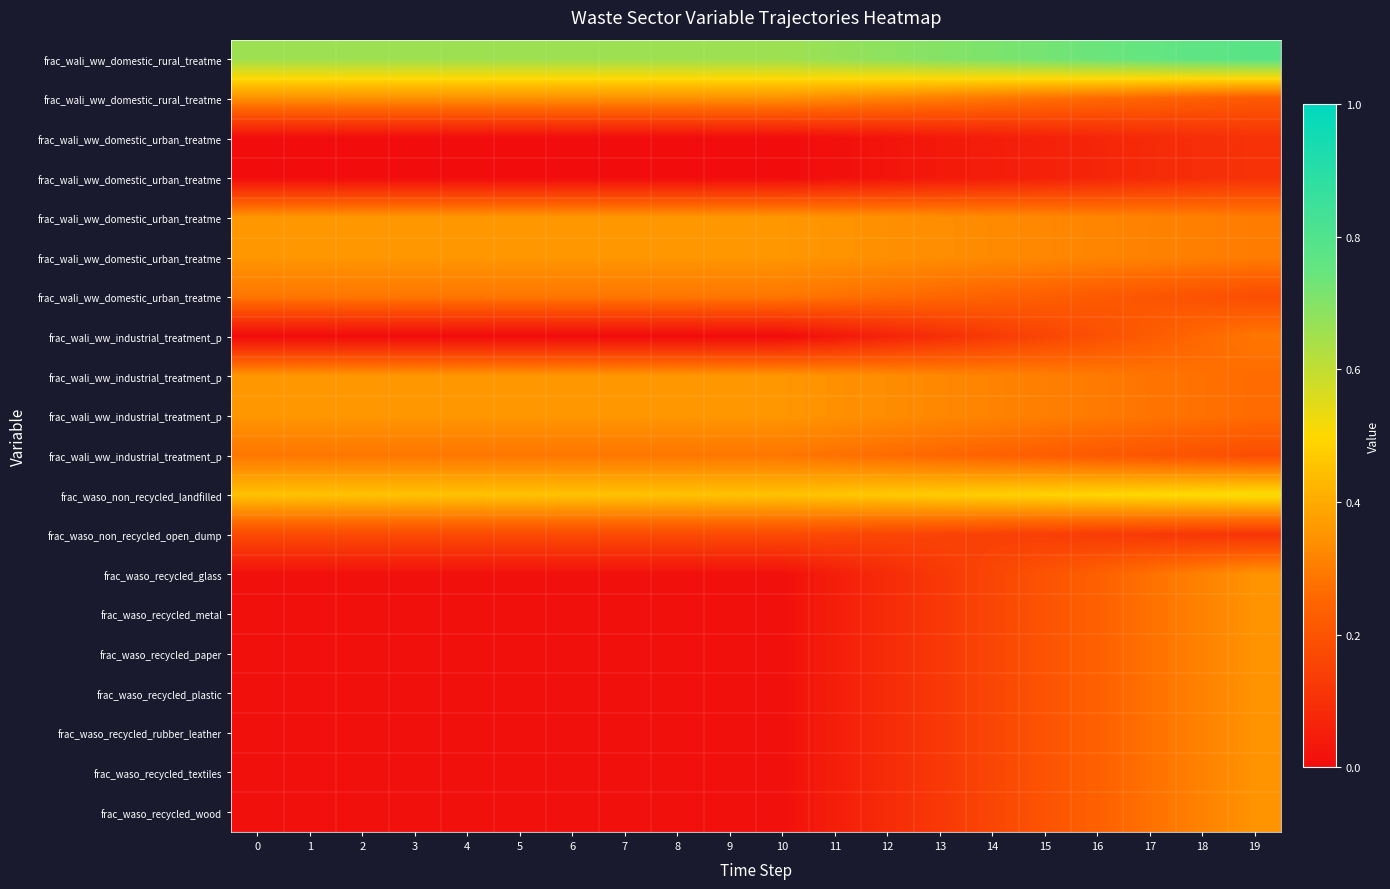

What is the spread (max minus min) of values at 7?

0.7